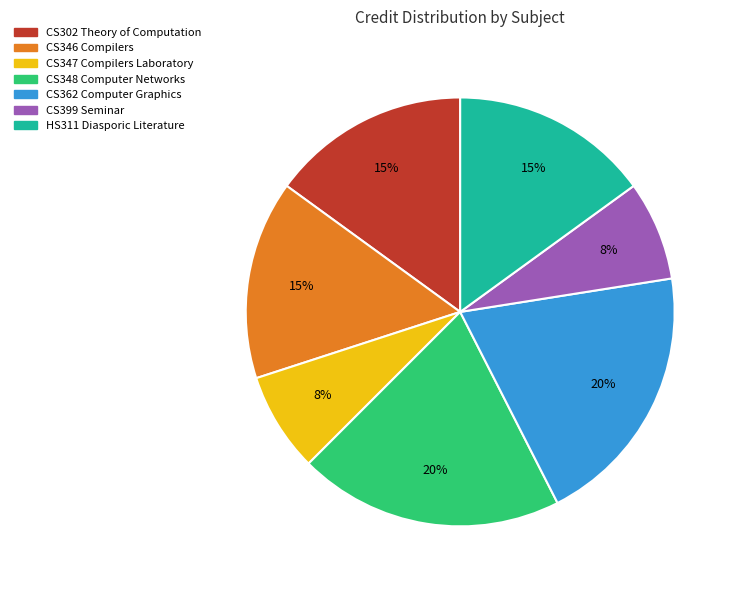

To the nearest percent, what percentage of the pie is CS399 Seminar?

8%